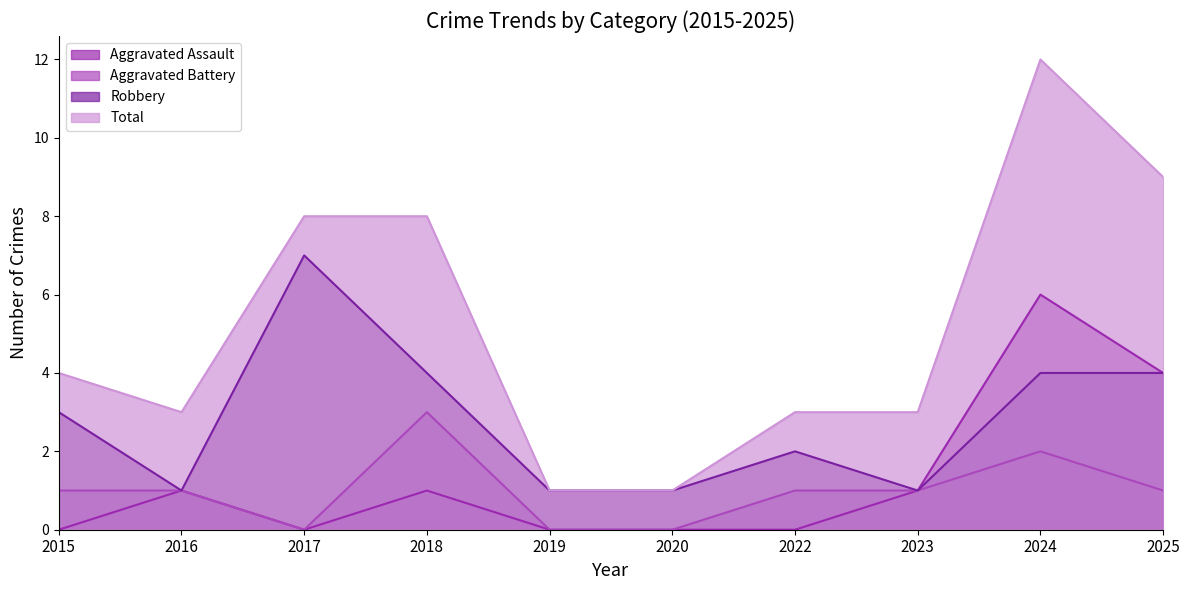

What is the value of the Aggravated Assault point at the 8th from the left?

1